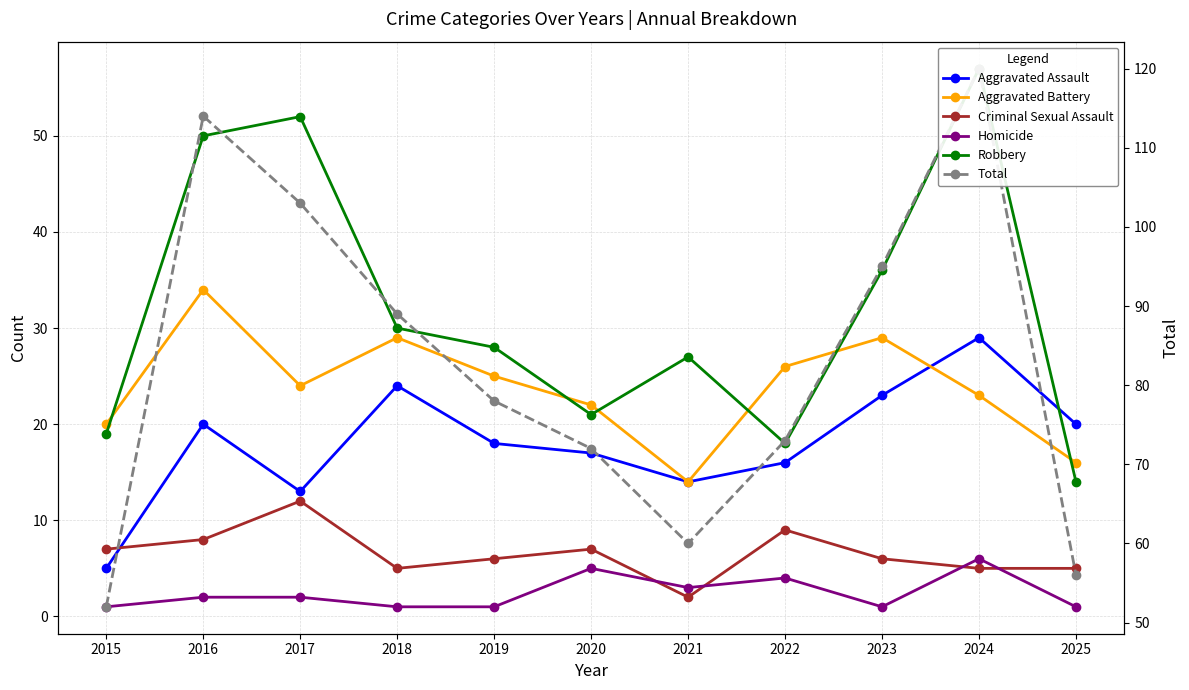

How many lines are shown in the chart?

6